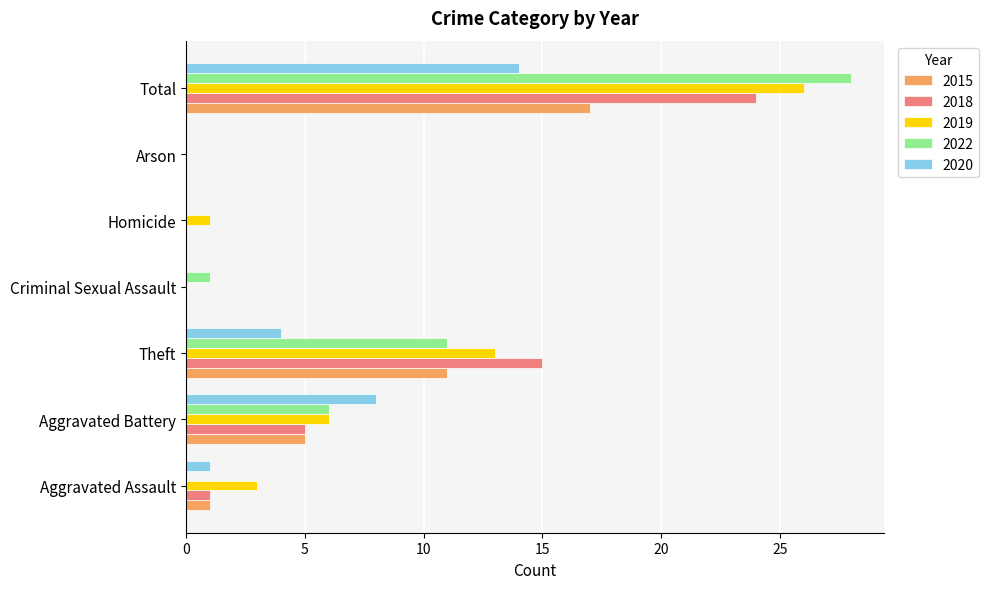

Is it true that 2022 equals 49 at Total?

False